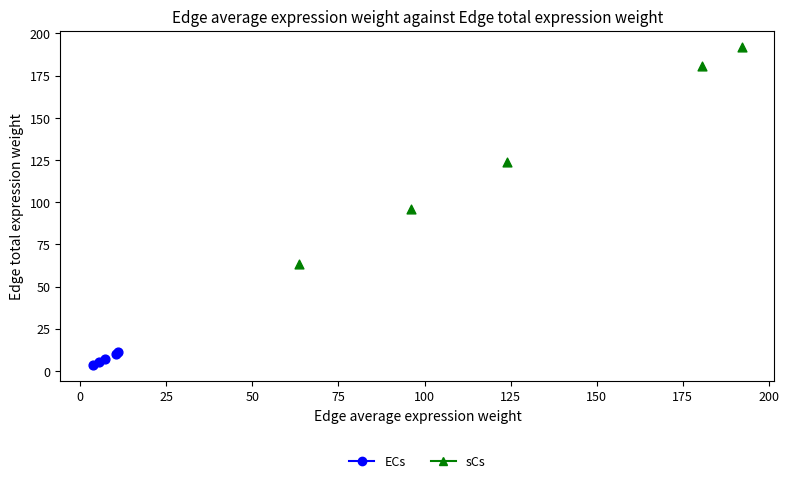

Which series has the widest spread of Y values?

sCs